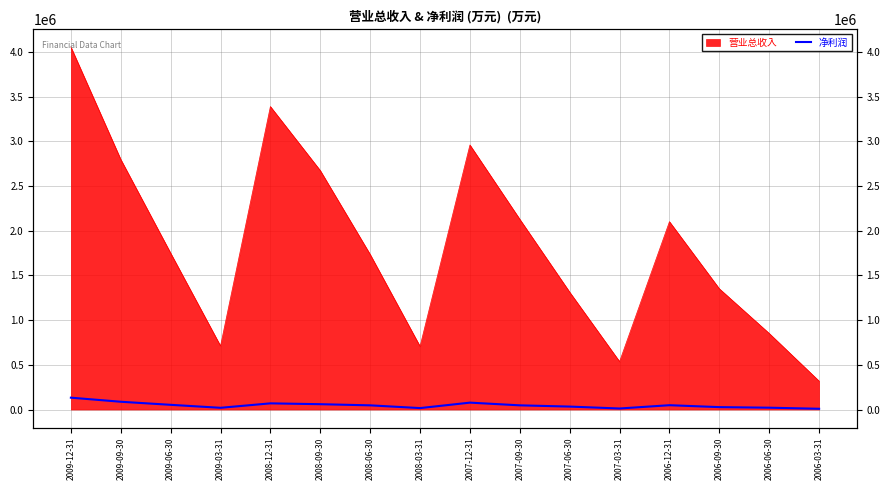

How many data points are less than 46783?

8